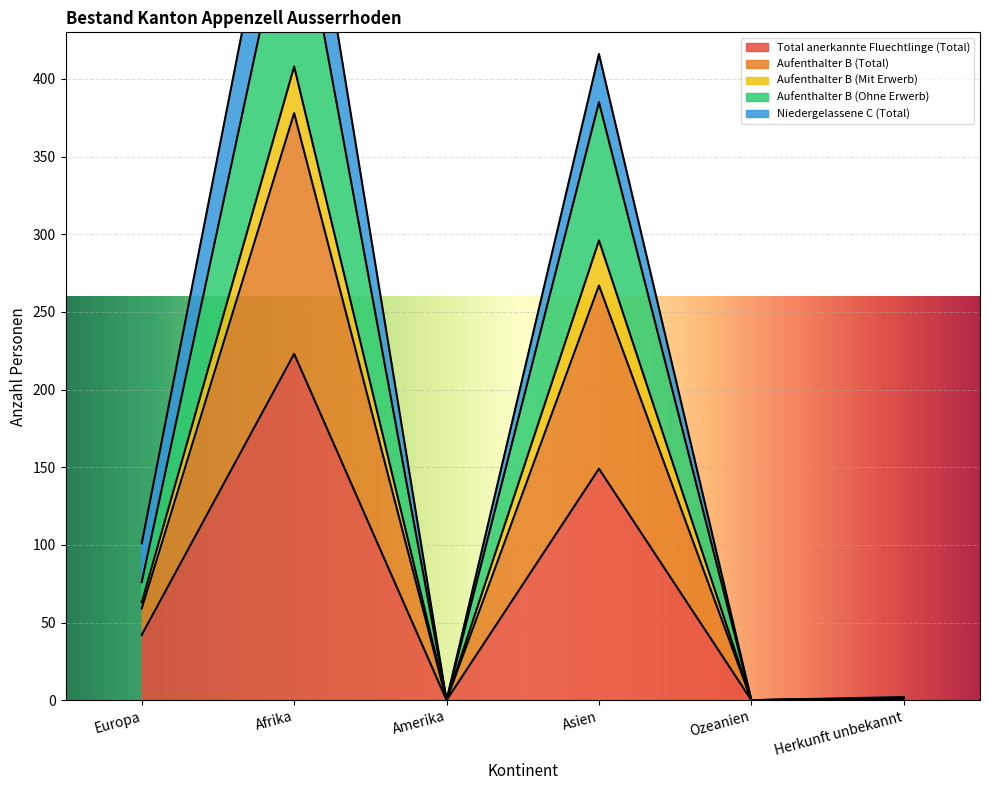

True or false: Aufenthalter B (Mit Erwerb) and Aufenthalter B (Total) intersect in this chart.

False